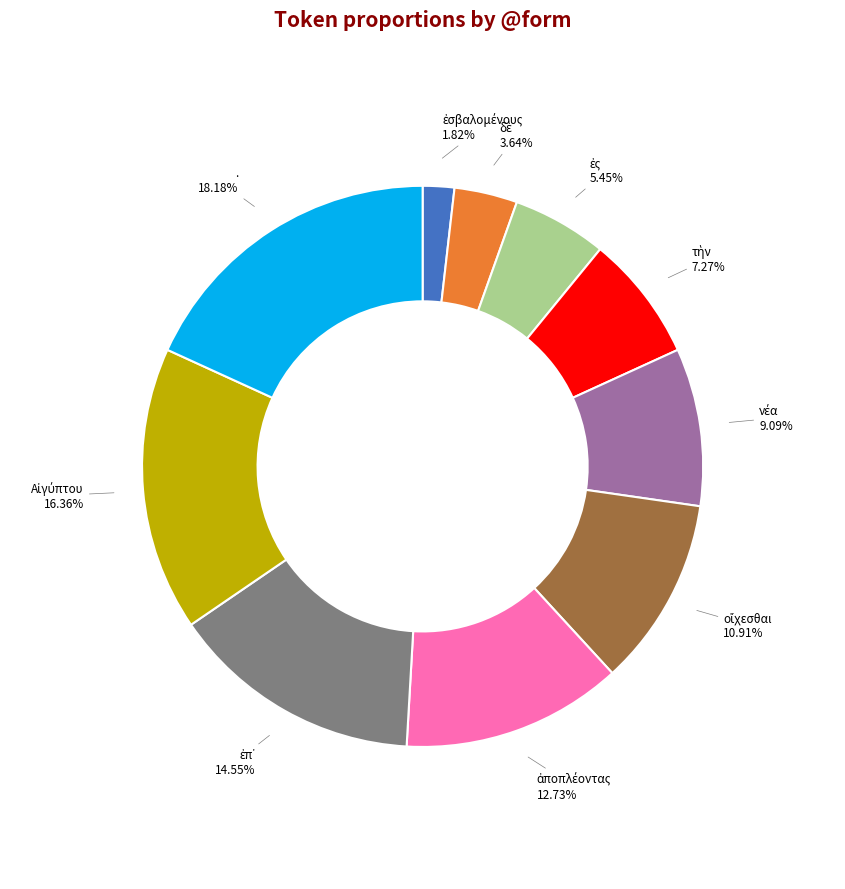

Which slice is the largest?

.